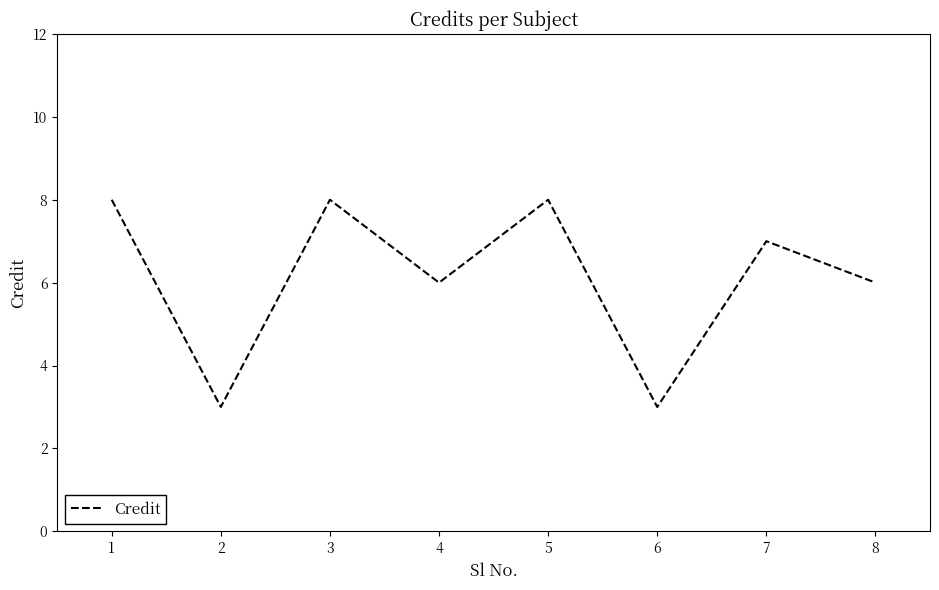

How many categories are shown in the chart?

8